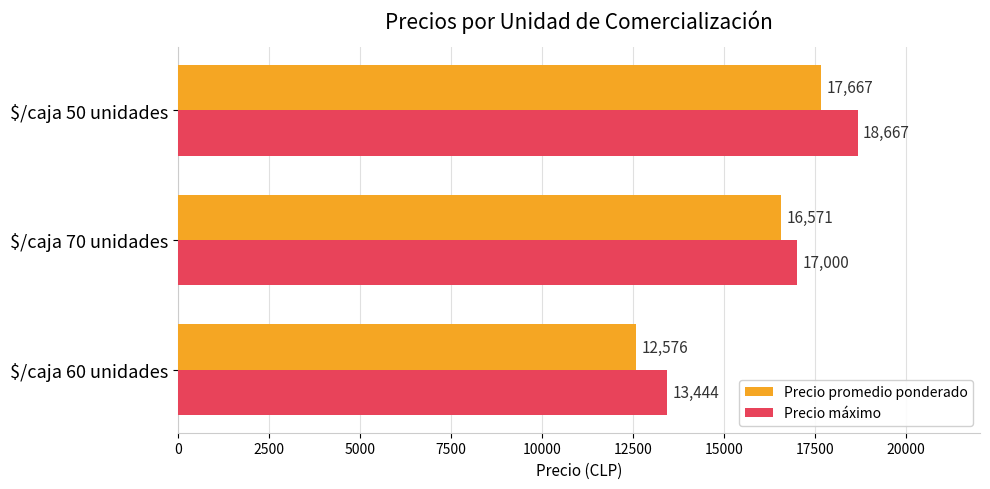

What is the minimum value shown in the chart?

12576